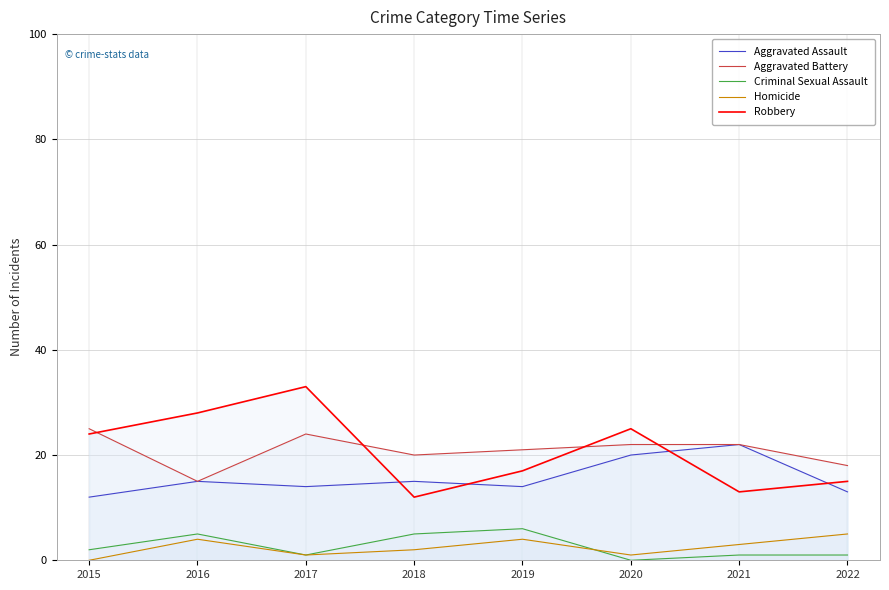

At which label is Aggravated Battery closest to 20?

2018